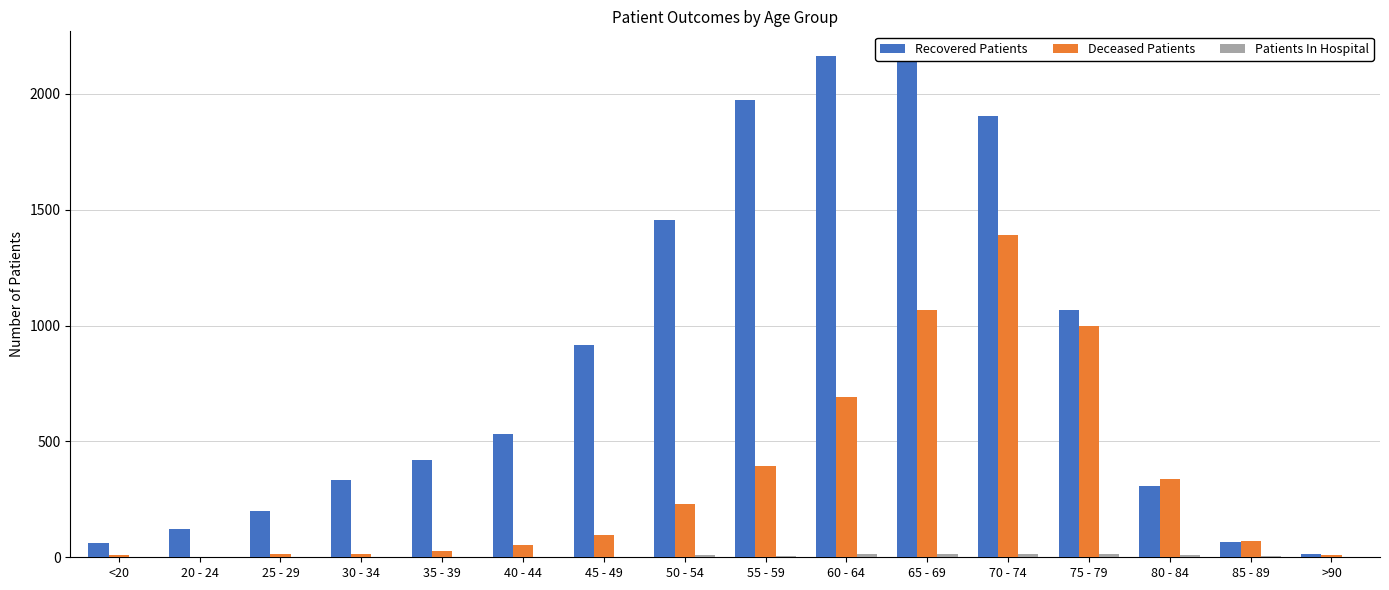

Which series has the largest total across all categories?

Recovered Patients